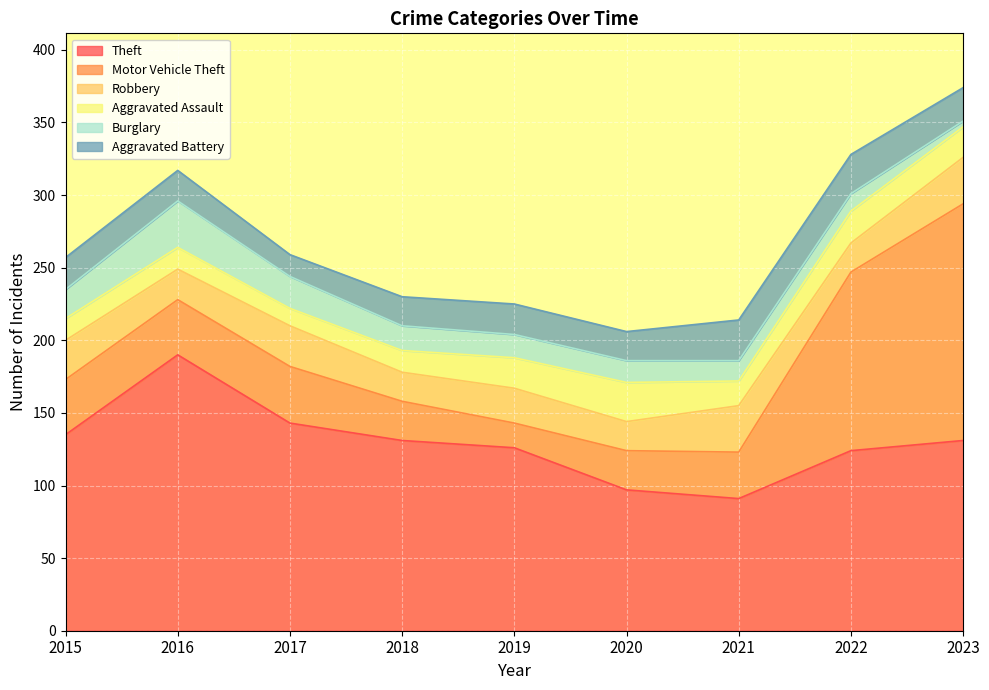

At which label does Burglary reach its peak?

2016